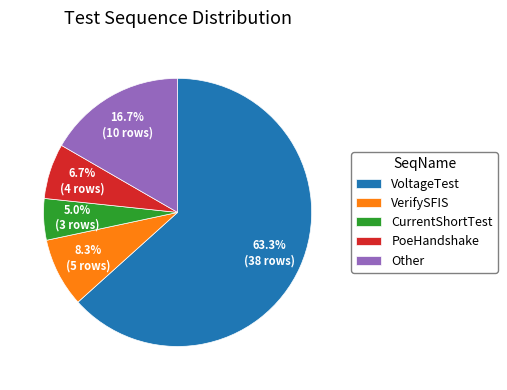

To the nearest percent, what is the difference between the VoltageTest and PoeHandshake slice percentages?

57%